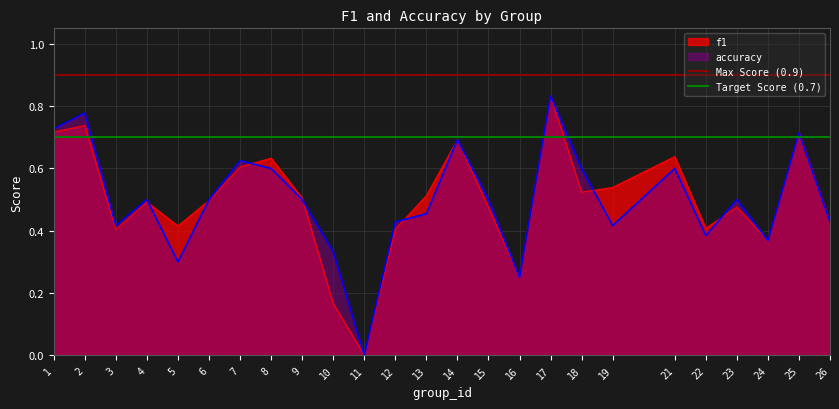

The value of f1 at 15 is 0.7. True or false?

False